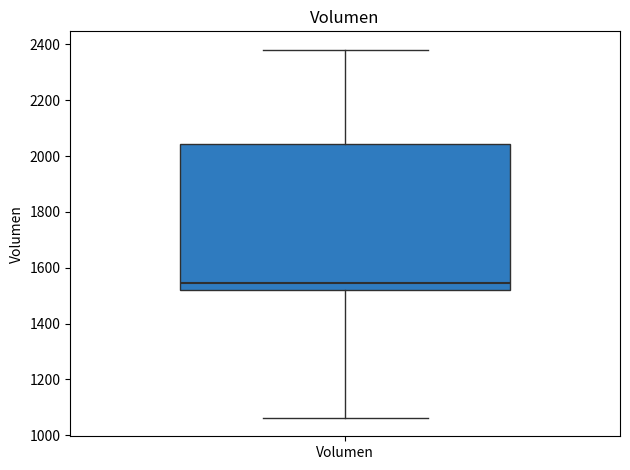

Transcribe this box plot: give where the median line is, the range the box spans, and where the two whiskers end, as read against the y-axis. The values are not printed on the chart, so give them approximately, as read against the axis.

median 1540, box 1520 to 2040, whiskers 1060 to 2380